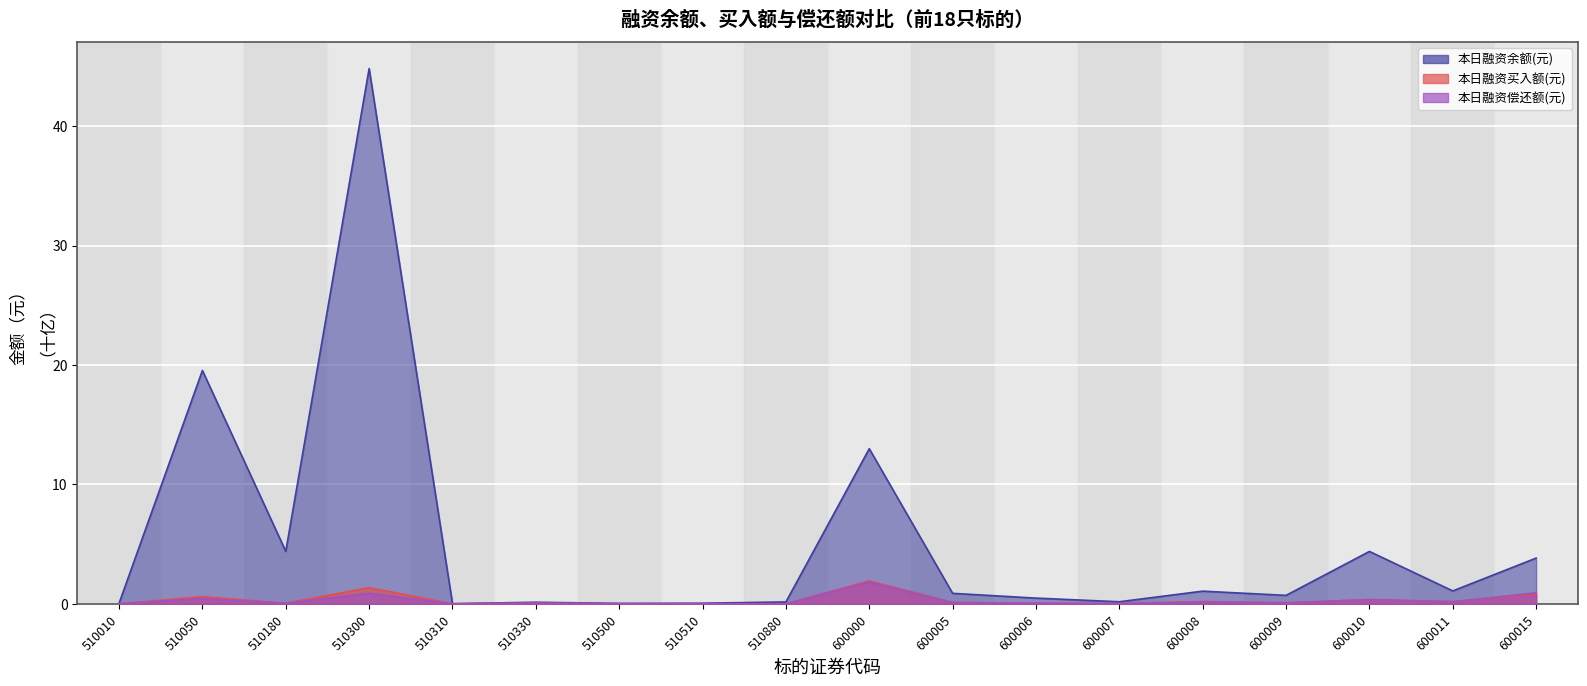

At which label does 本日融资偿还额(元) reach its peak?

600000